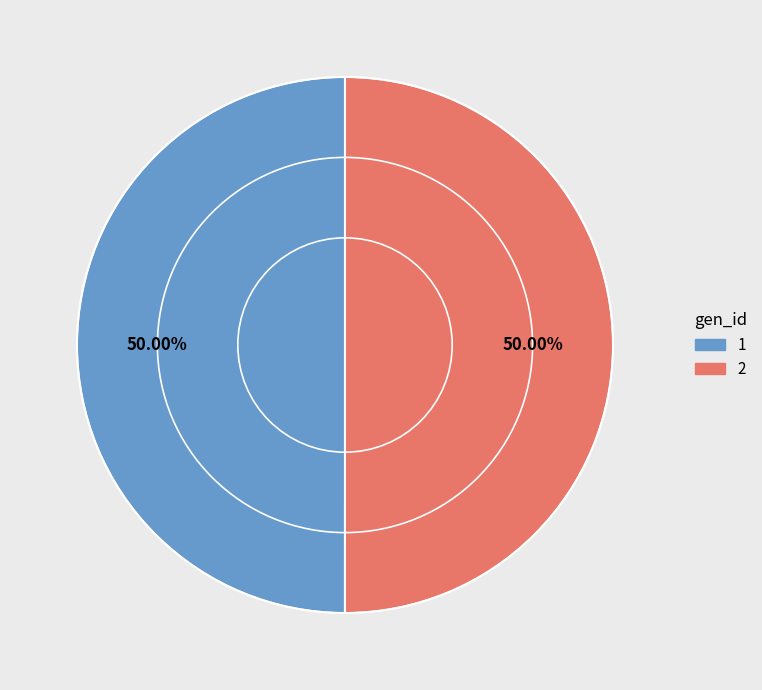

What is the ratio of the value at 1 to the value at 2?

1.0